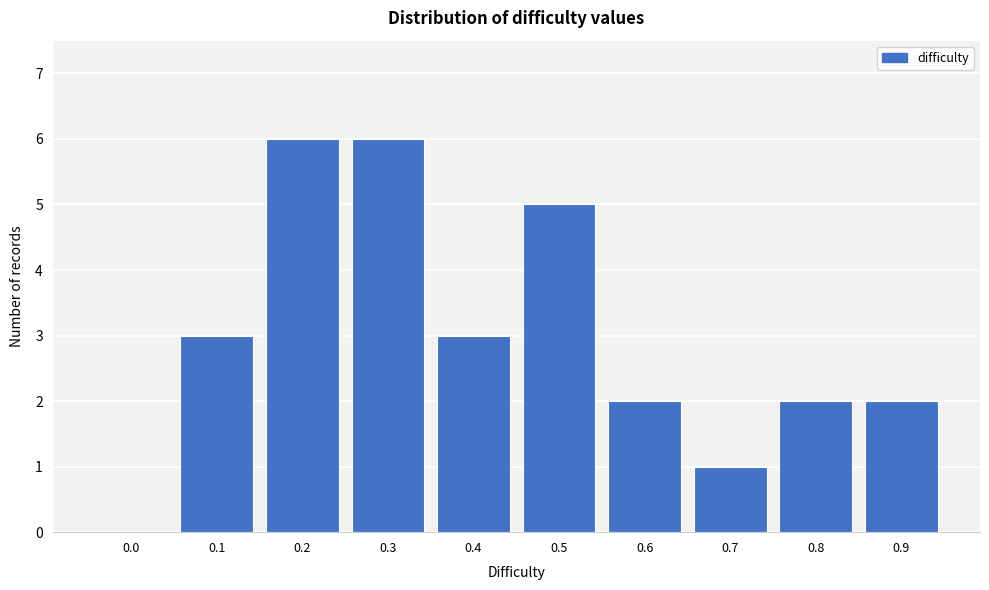

Reading left to right, transcribe all the data shown in this chart.

0.0=0	0.1=3	0.2=6	0.3=6	0.4=3	0.5=5	0.6=2	0.7=1	0.8=2	0.9=2